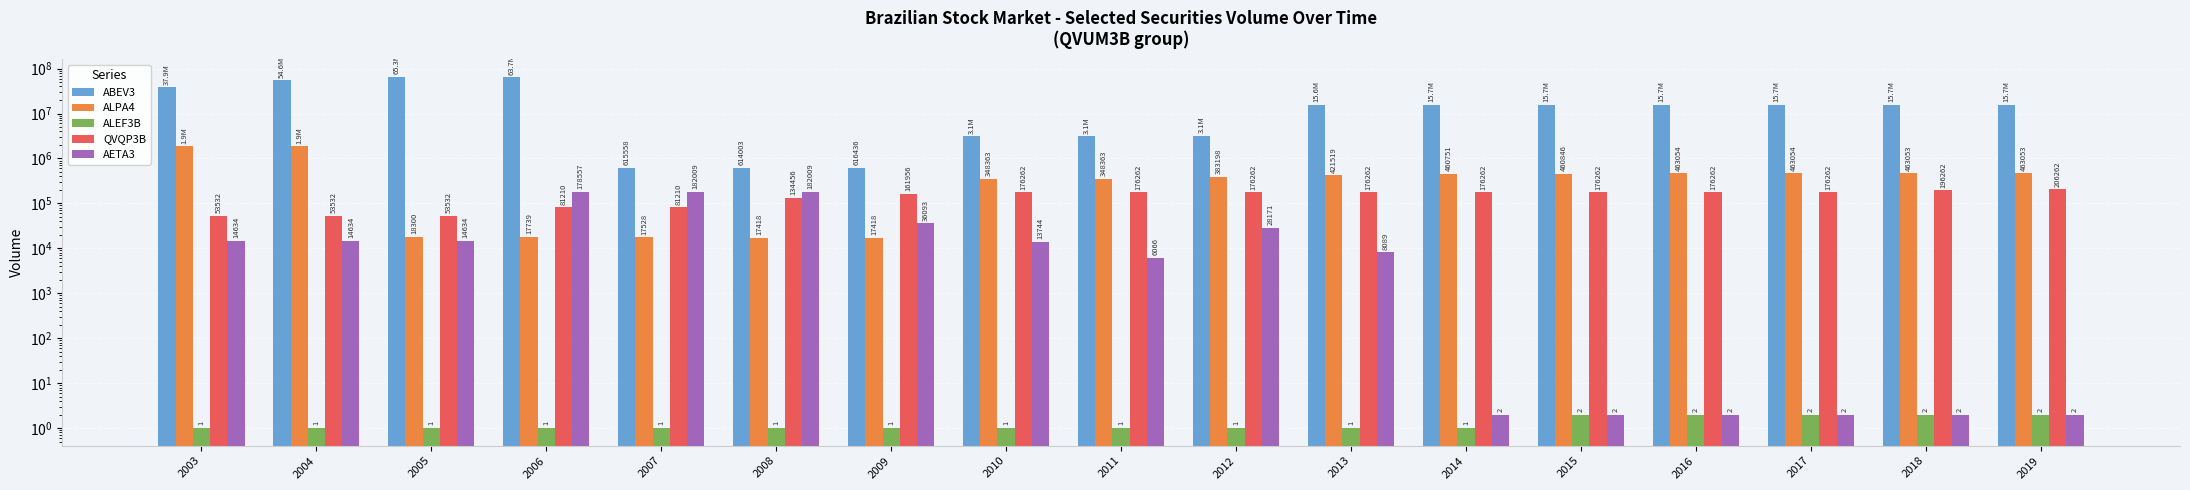

What is the difference between the highest and lowest values at 2010?

3103228